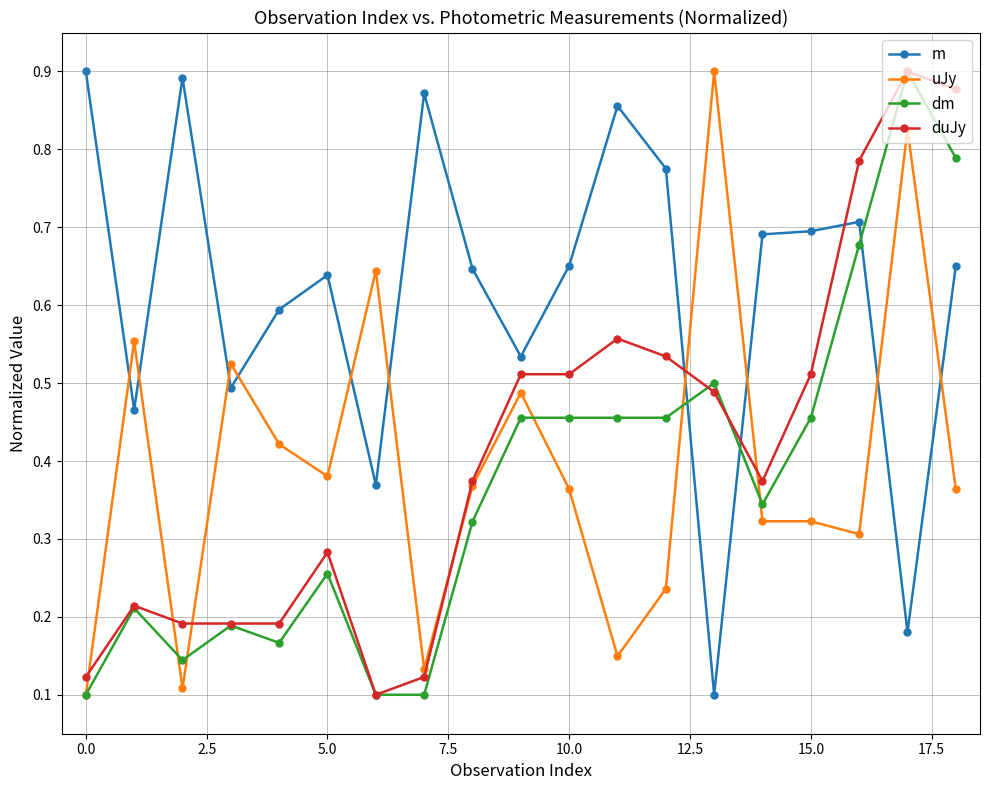

How many lines are shown in the chart?

4